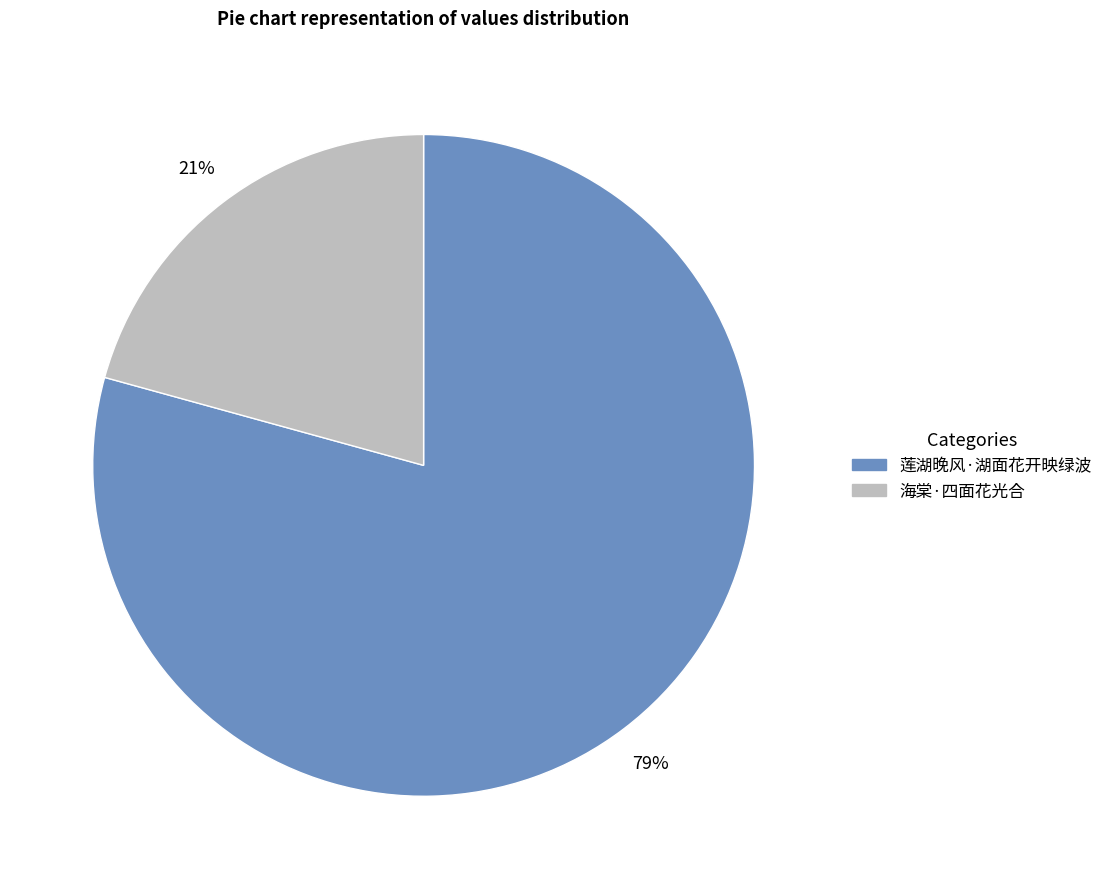

Which category accounts for the majority?

莲湖晚风·湖面花开映绿波